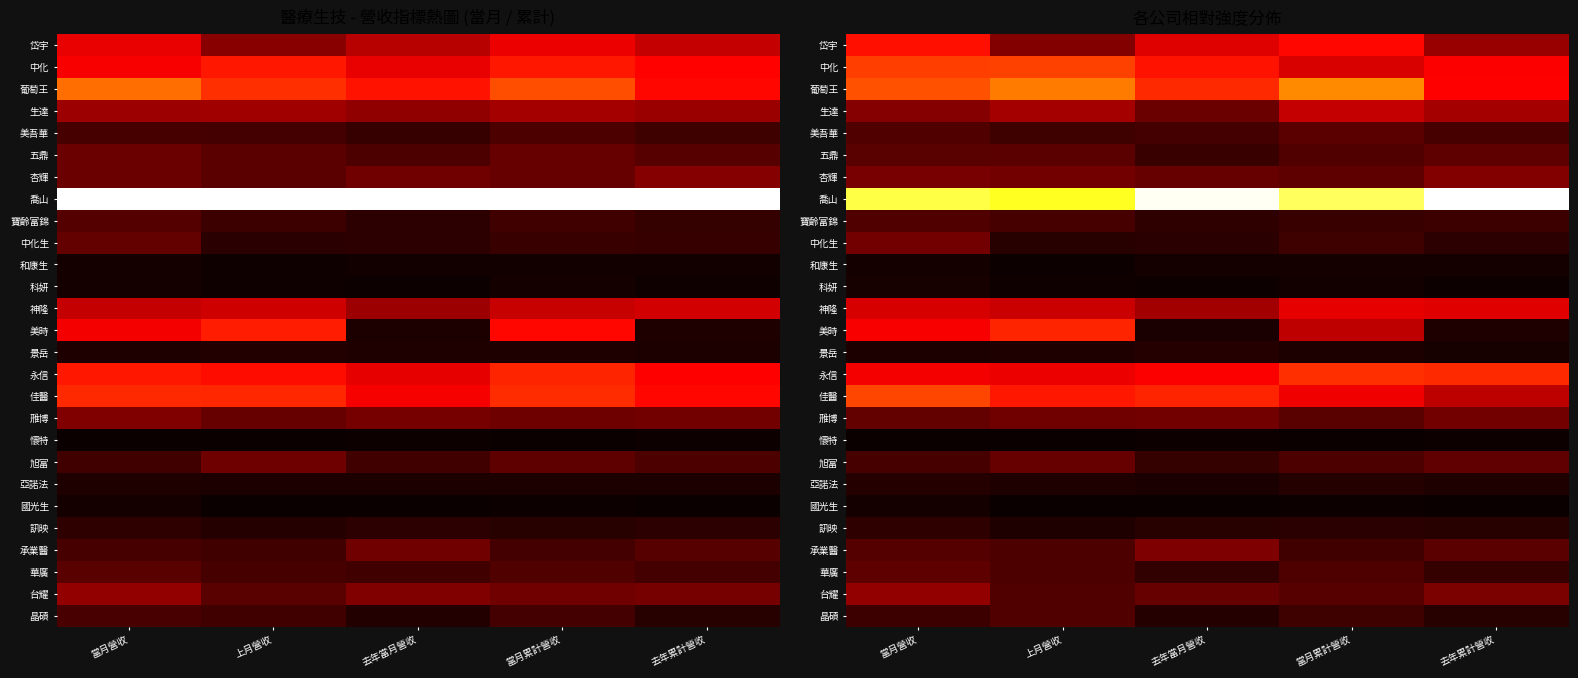

Read the 台耀 value at 去年當月營收.

0.1